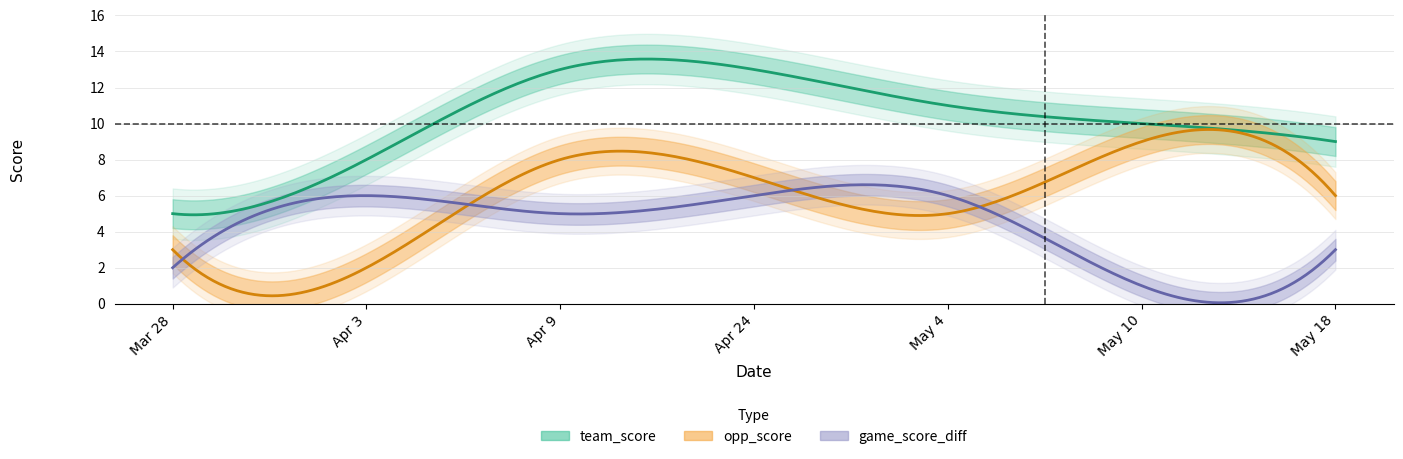

How many categories are shown in the chart?

7